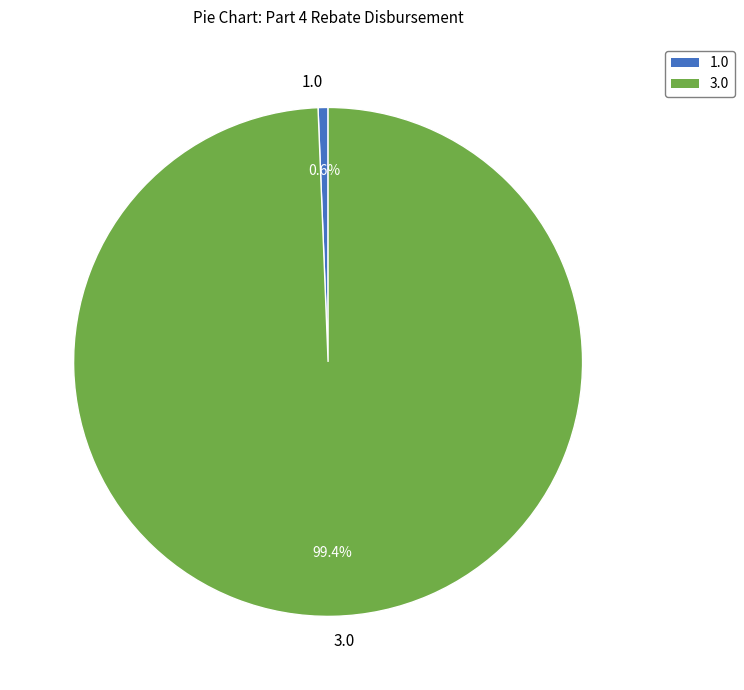

Does any single category account for the majority?

Yes